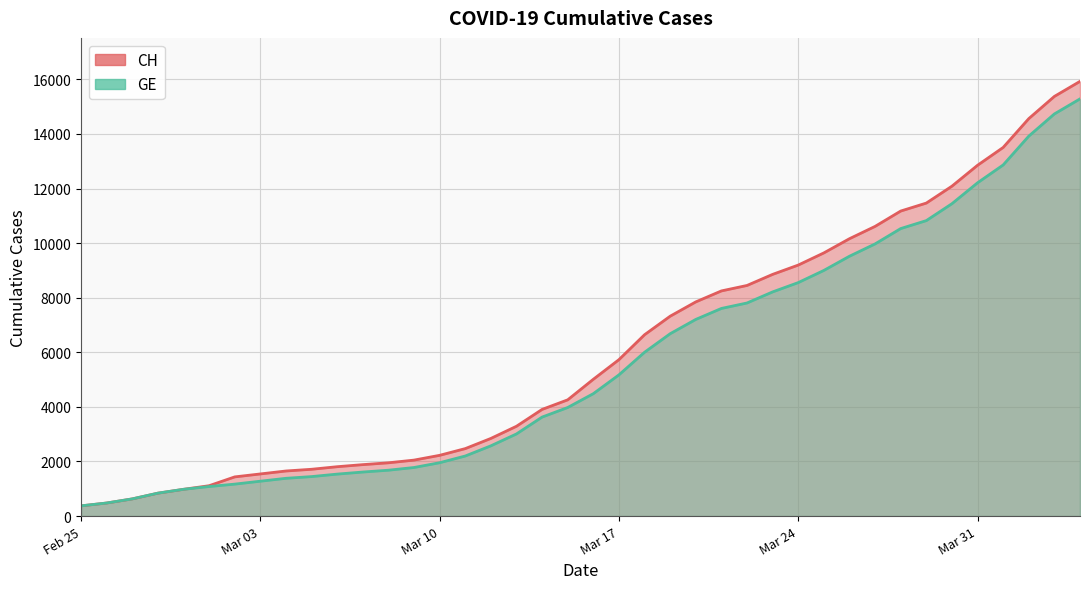

True or false: GE has a value of 6894 at 2020-03-16.

False